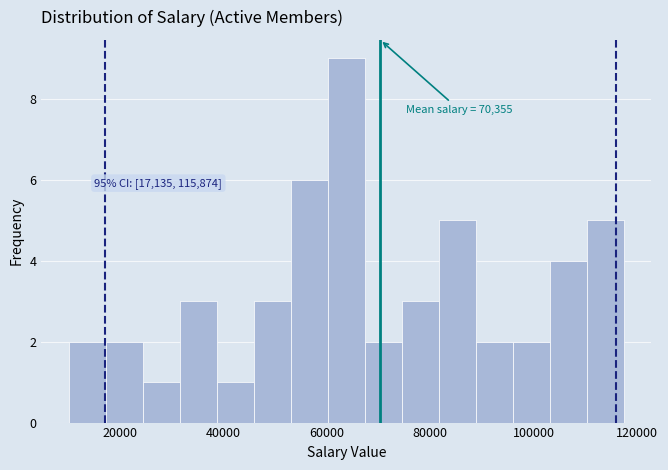

Read against the x-axis, roughly where is the centre of the tallest bar?

64000